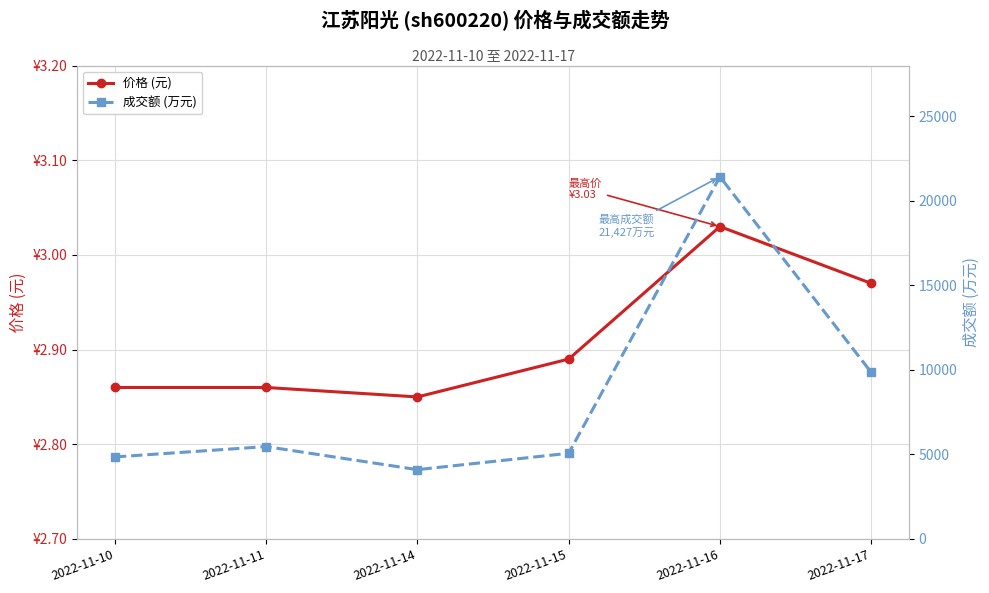

At which category does 成交额 (万元) reach its first local valley?

2022-11-14